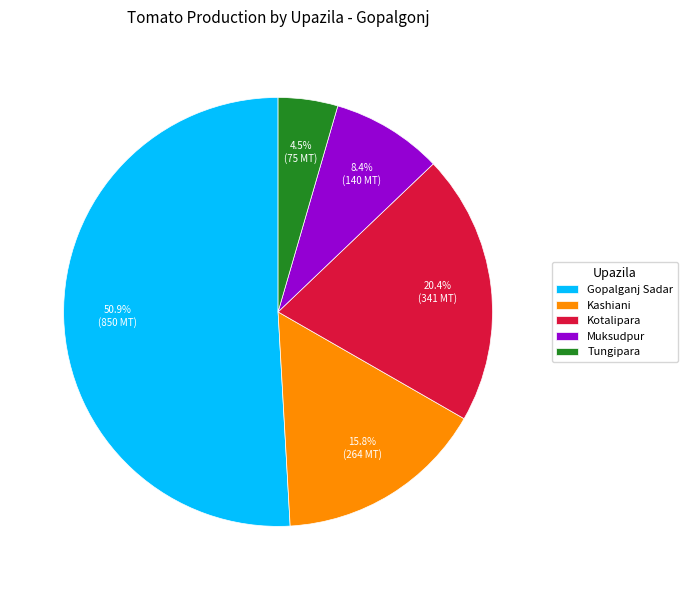

What percentage do Muksudpur and Kashiani together represent?

24.2%